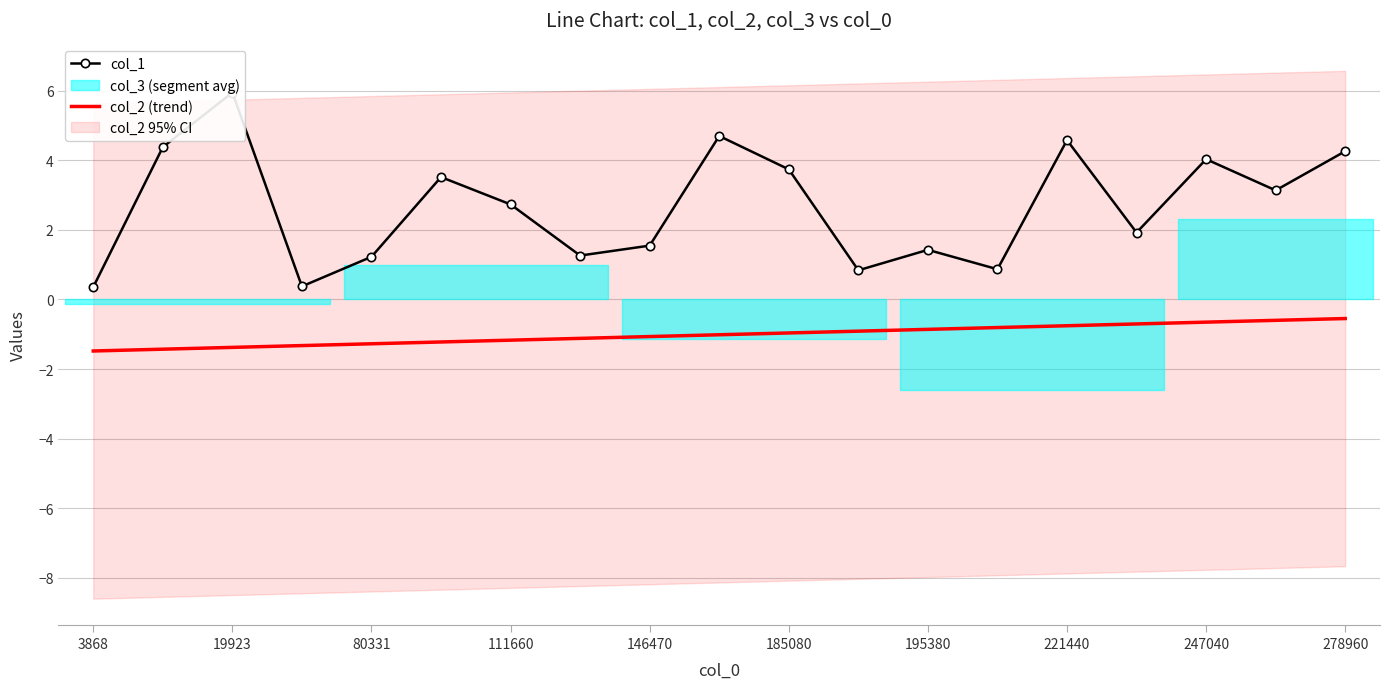

True or false: col_2 (trend) has a value of -1.0 at 185080.

True